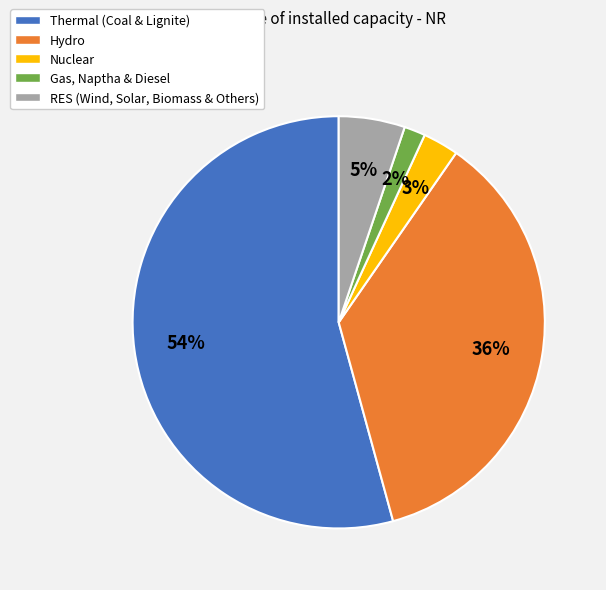

How many slices are in this pie chart?

5